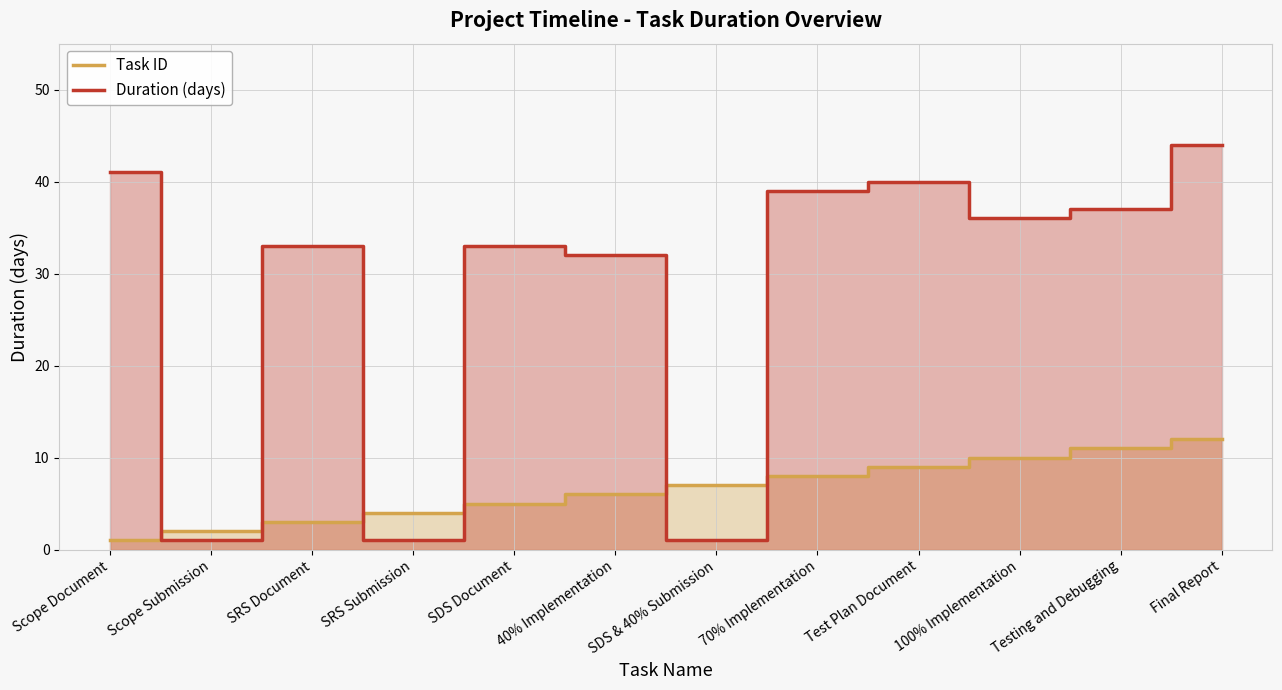

How many lines are shown in the chart?

2